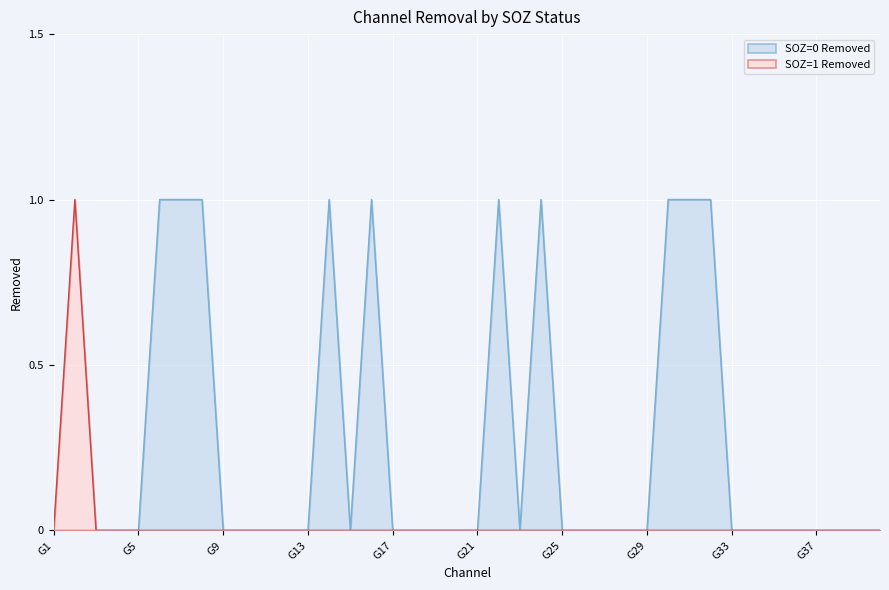

True or false: SOZ=1 Removed and SOZ=0 Removed cross at least once.

False